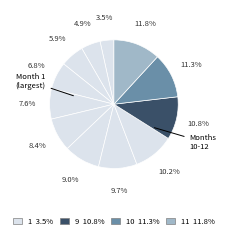

Count the number of slices in the pie.

12